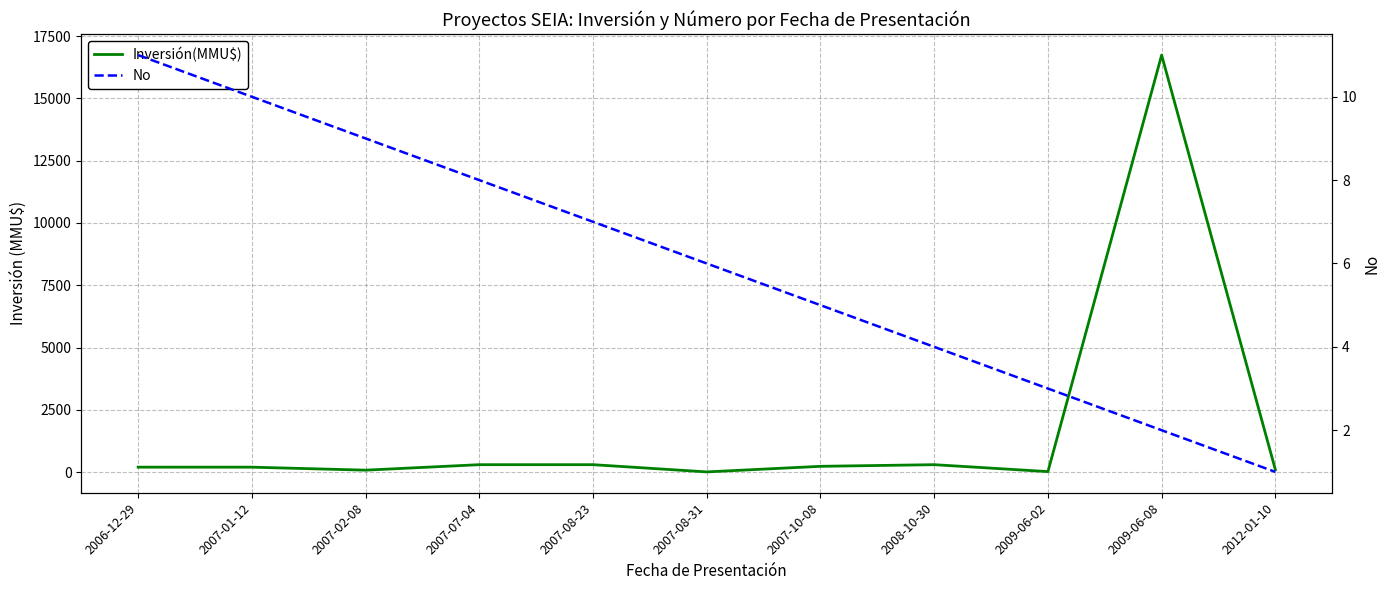

What is the lowest value of the No series?

1